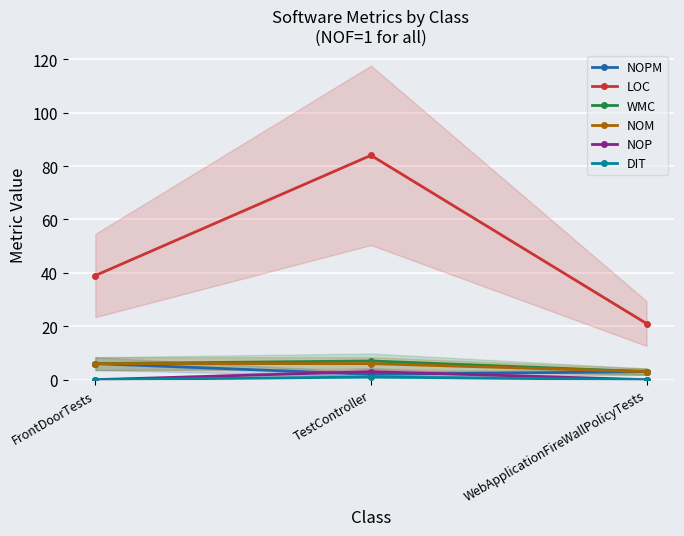

What position from the left is FrontDoorTests?

1